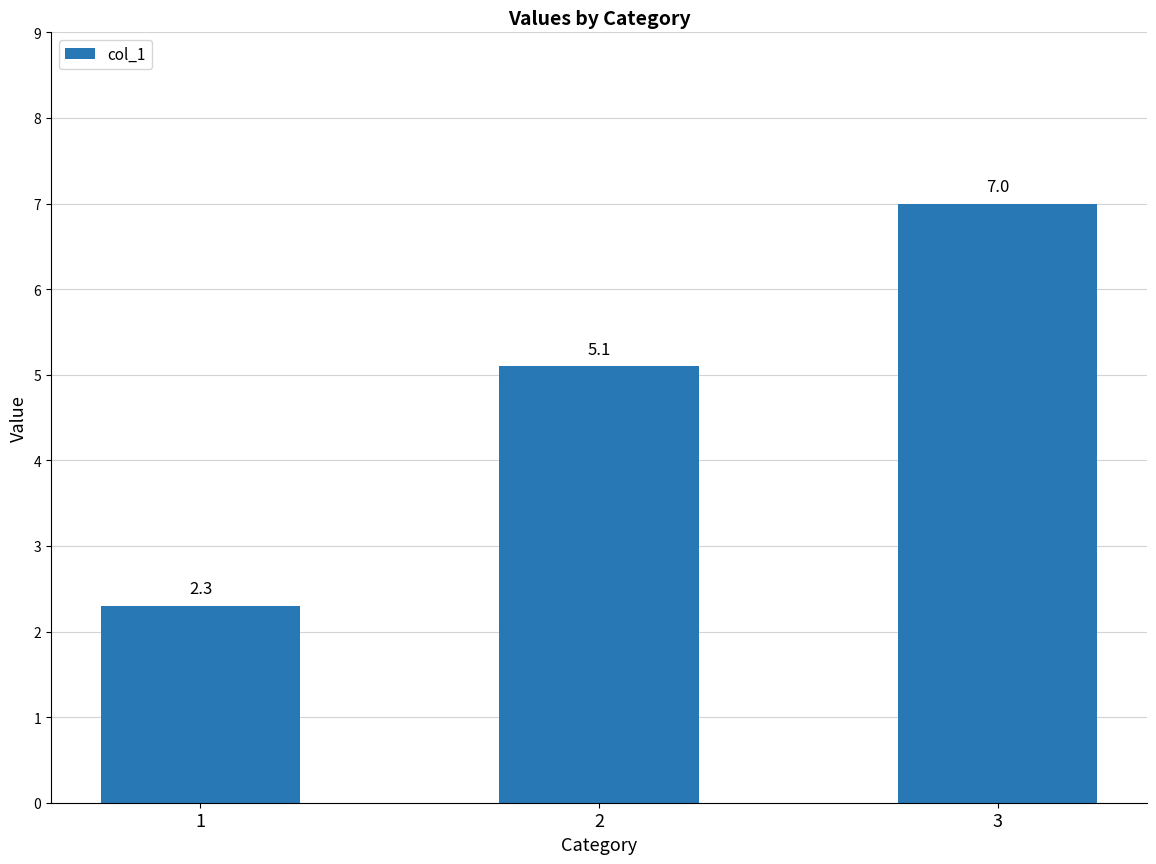

Rank the categories by value from lowest to highest.

1, 2, 3